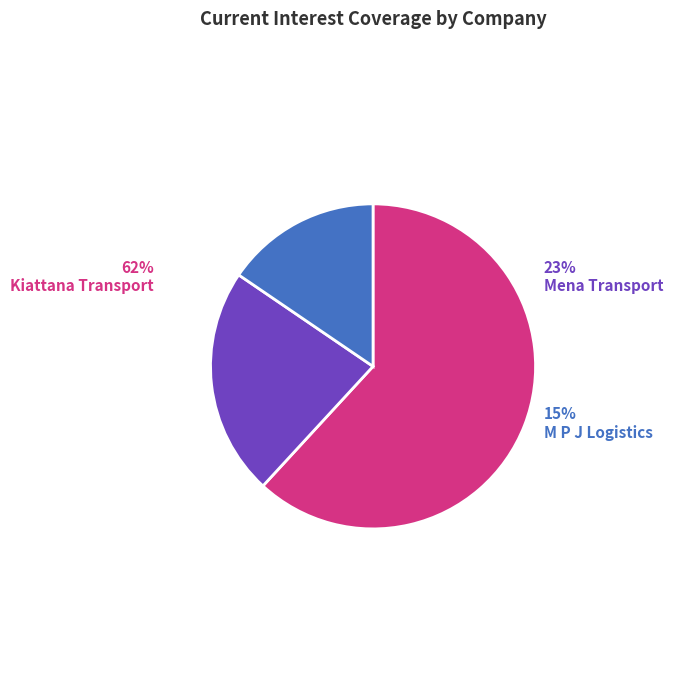

Which slice represents more than half of the pie?

Kiattana Transport Public Company Limited